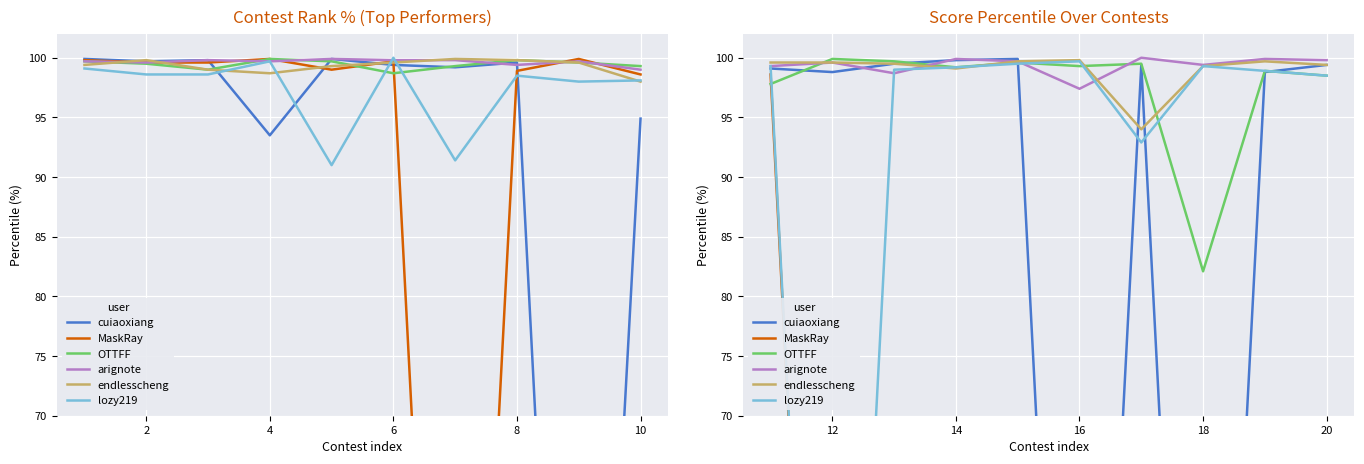

List the series in order of their peak value, highest first.

arignote, cuiaoxiang, OTTFF, endlesscheng, lozy219, MaskRay